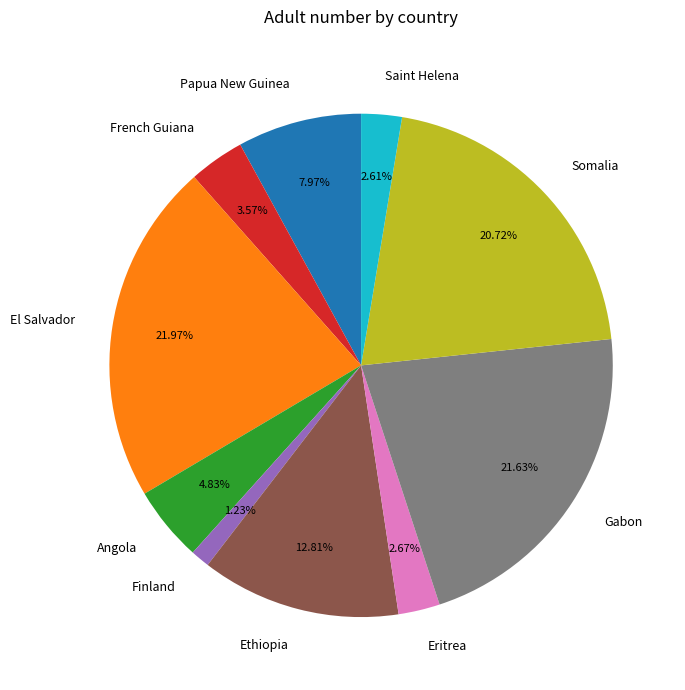

Which category has the smallest portion of the pie?

Finland